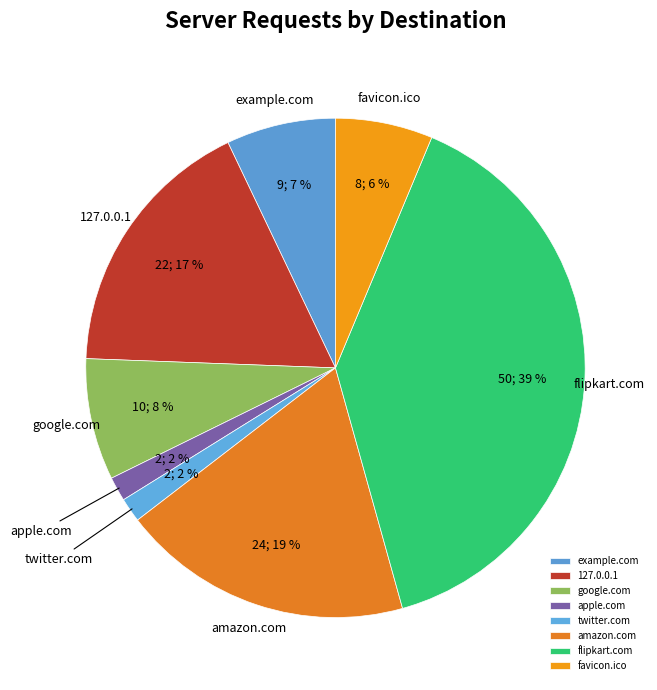

Which category has the biggest portion of the pie?

flipkart.com